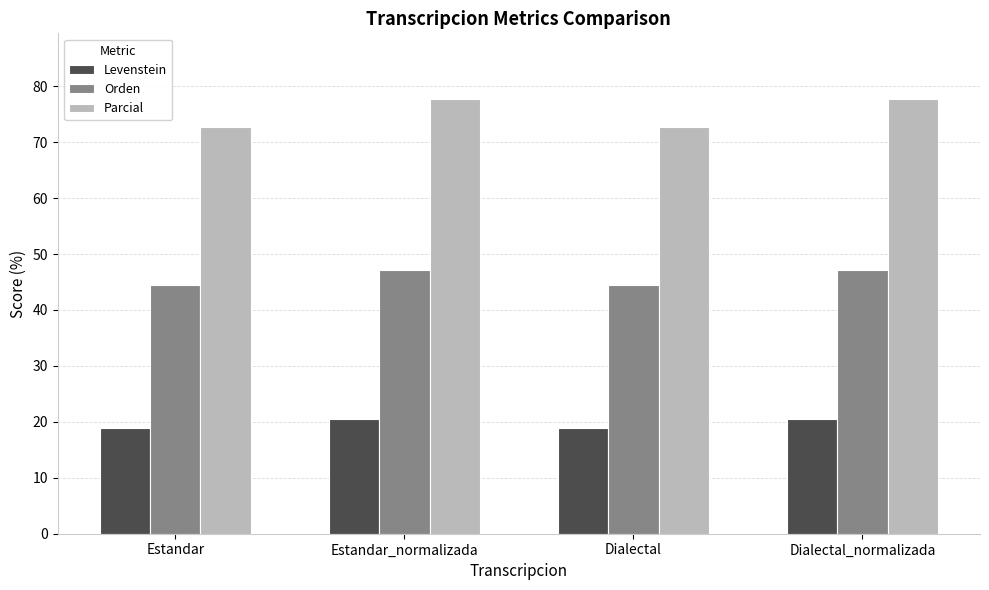

What is the value of the Parcial bar at the 3rd from the left?

72.7